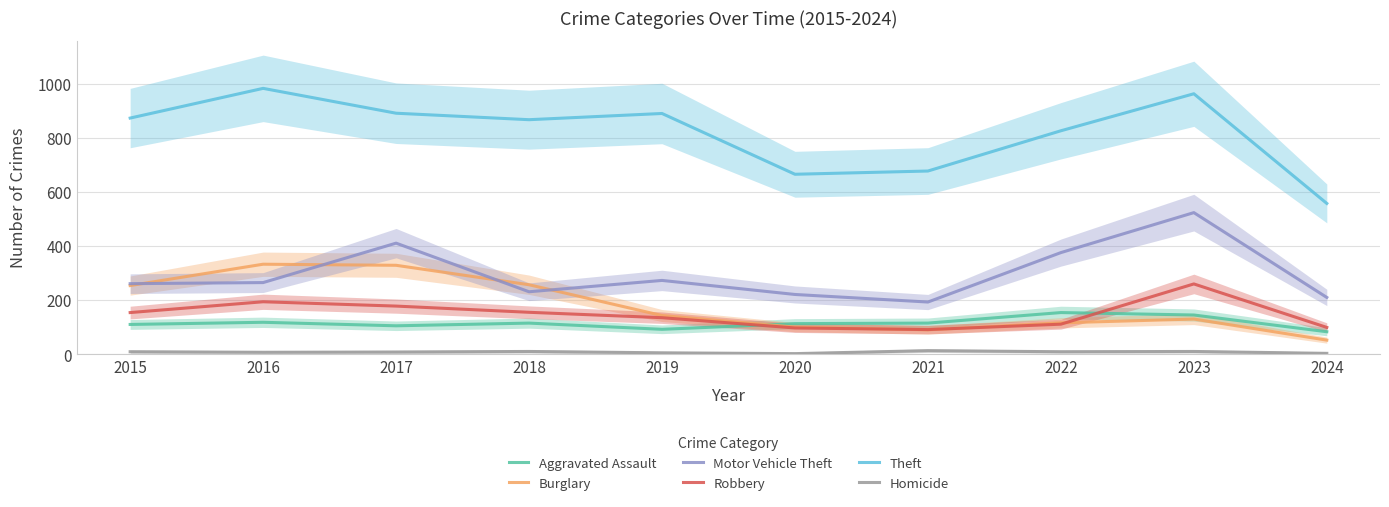

Rank the categories by Theft value from lowest to highest.

2024, 2020, 2021, 2022, 2018, 2015, 2019, 2017, 2023, 2016